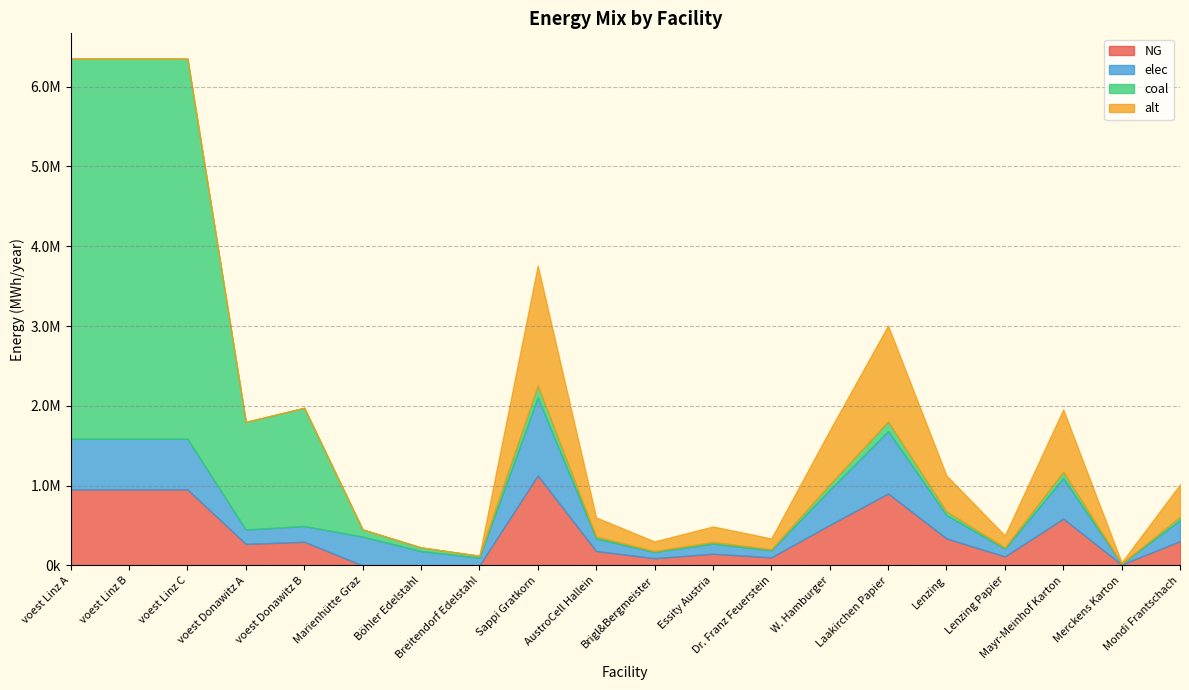

Which series has the largest total across all categories?

coal